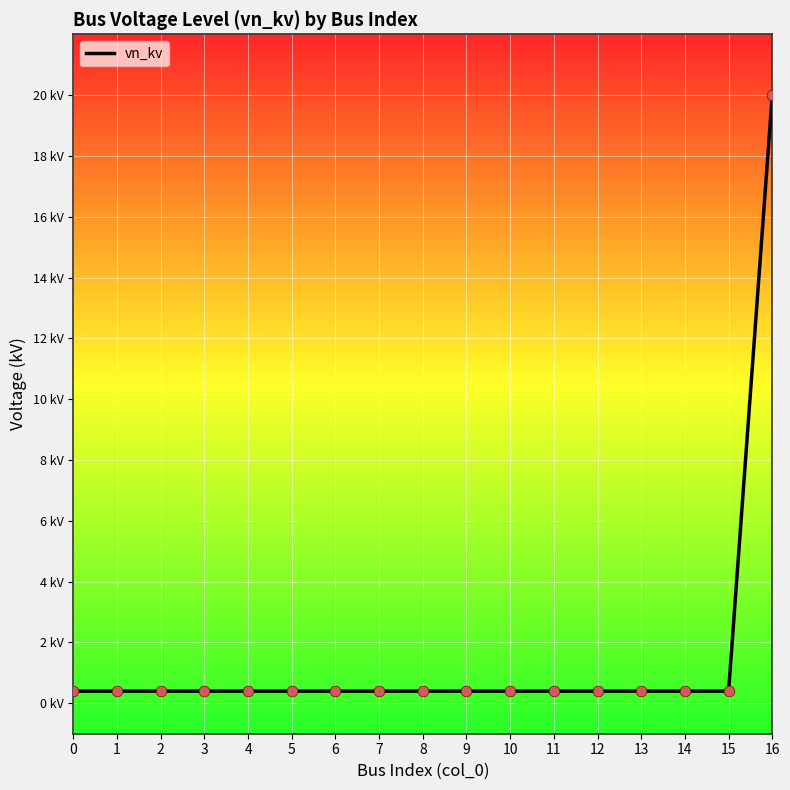

Which has a higher value, 10 or 0?

10